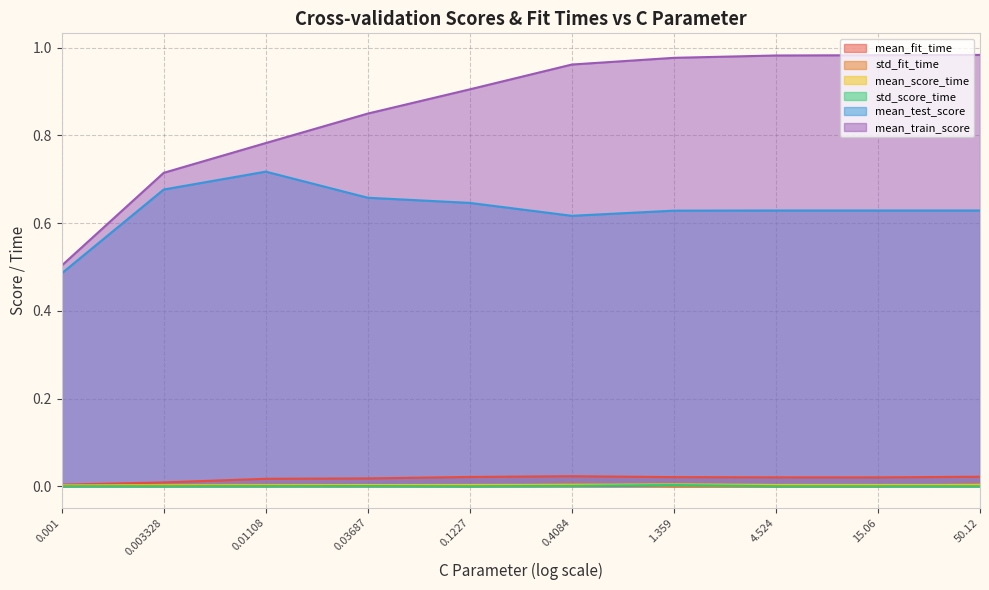

True or false: std_score_time and mean_train_score cross at least once.

False